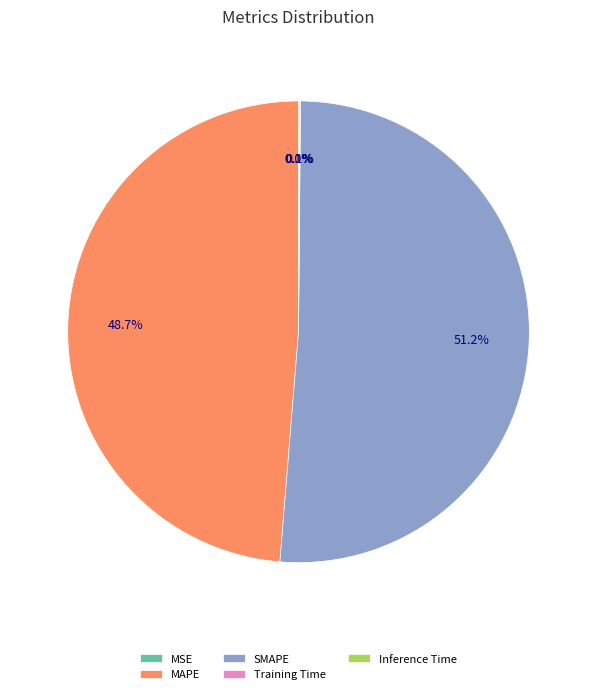

Which category has the biggest portion of the pie?

SMAPE